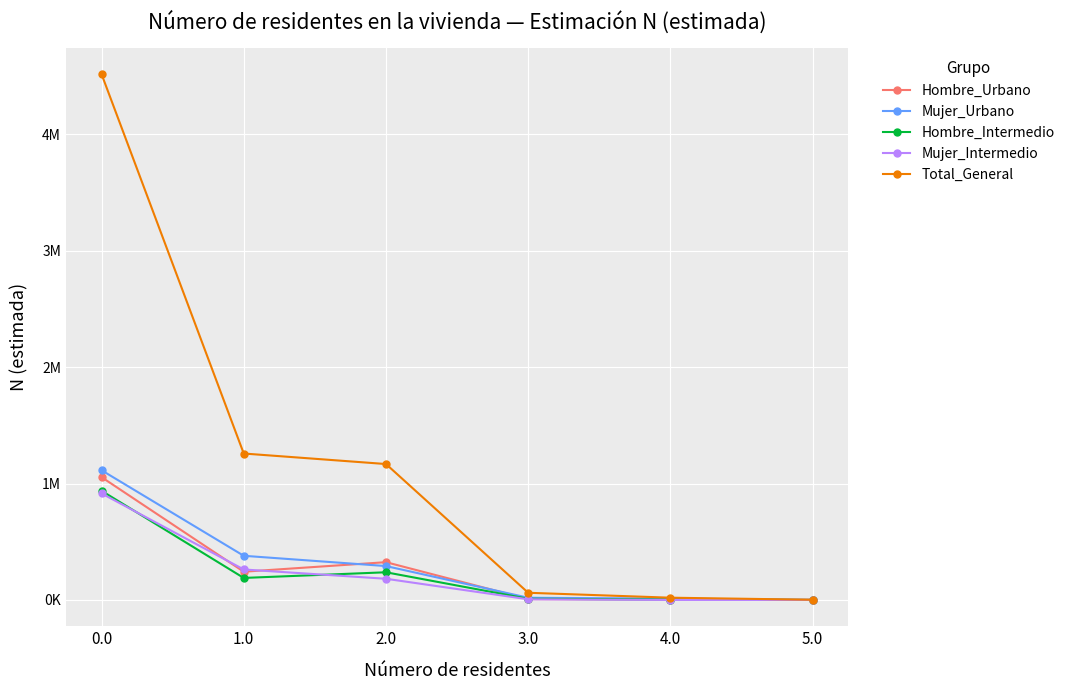

Where do Hombre_Urbano and Mujer_Urbano first cross each other?

1.0 and 2.0